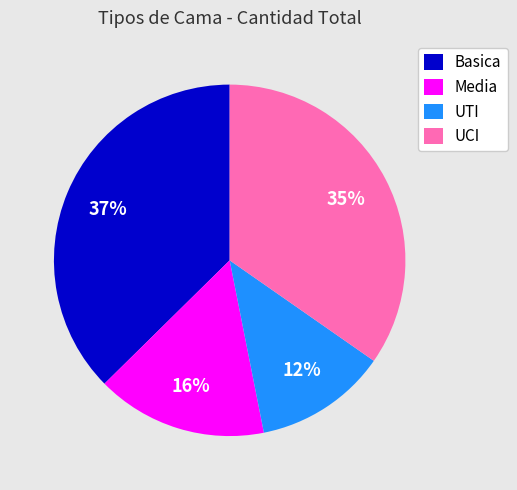

To the nearest percent, what is the average slice percentage?

25%